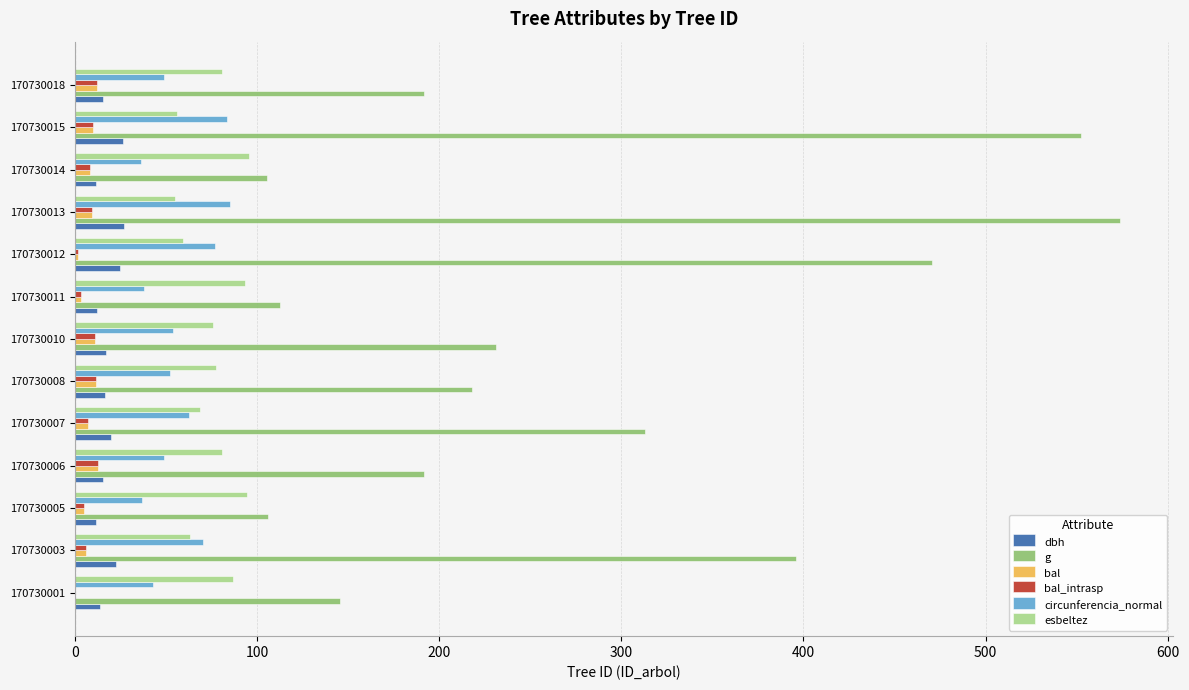

Is the value of g at 170730014 greater than the value of dbh at 170730008?

Yes